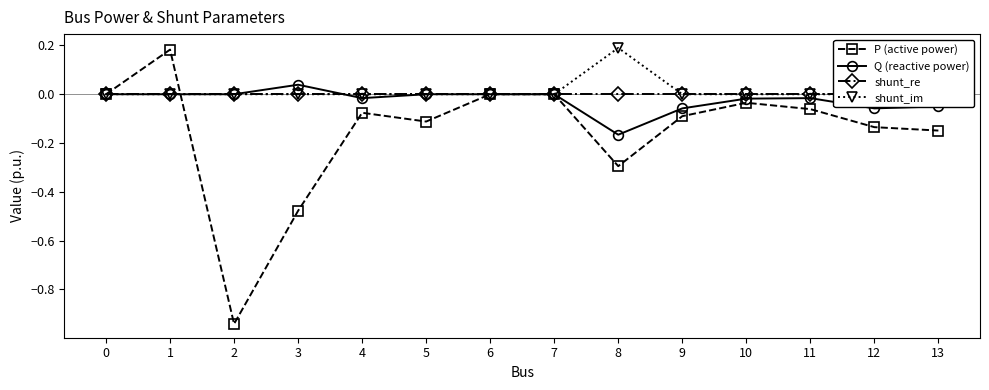

Which has a higher value, 12 or 4?

4